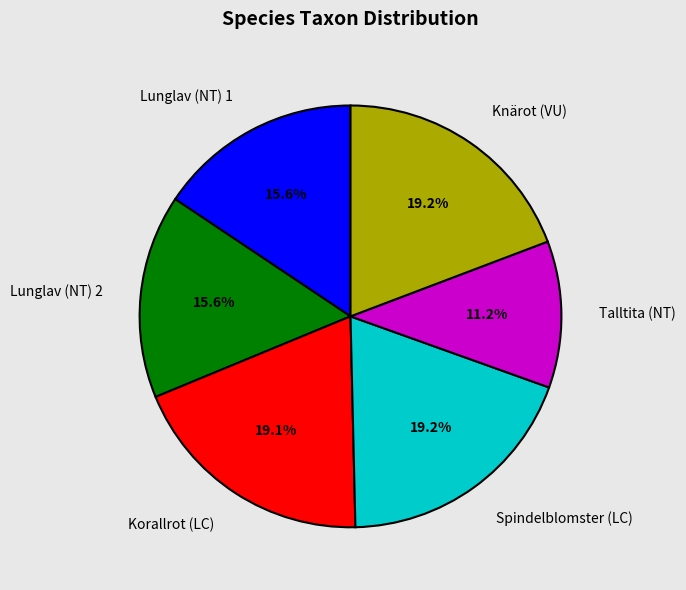

Approximately how many times larger is the value at Korallrot (LC) compared to Lunglav (NT) 1?

1.2